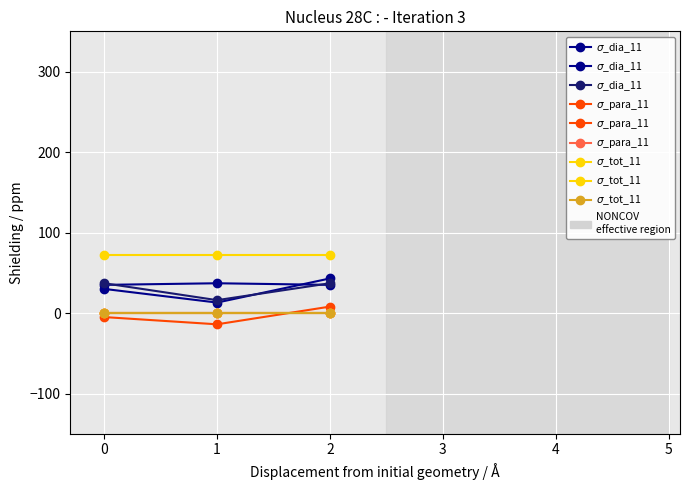

What is the value of the $\sigma$_dia_11 point at the 2nd from the left?

16